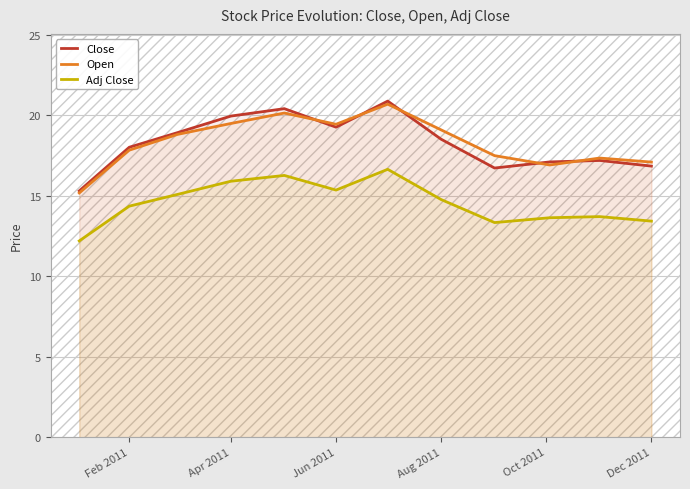

What is the highest value of the Close series?

20.9